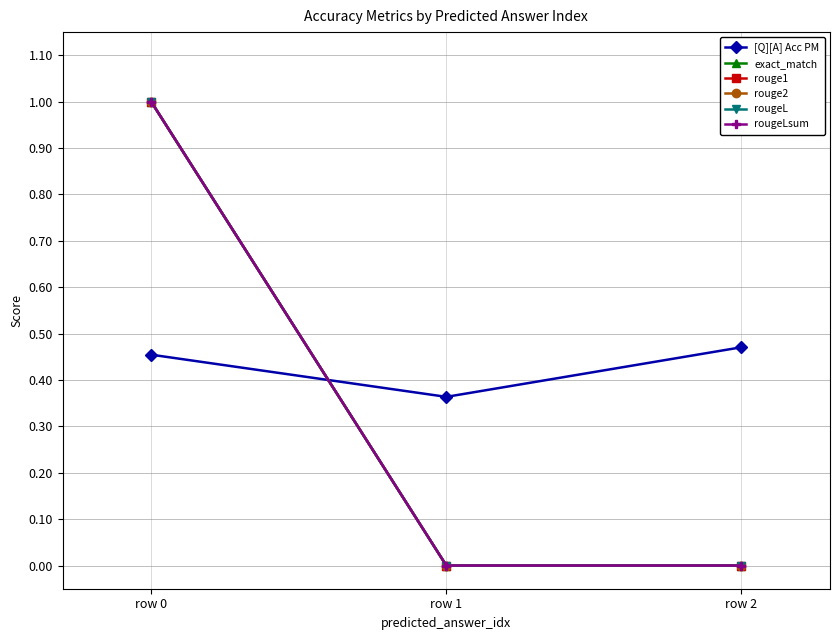

Is it true that rougeLsum equals 1.0 at row 0?

True